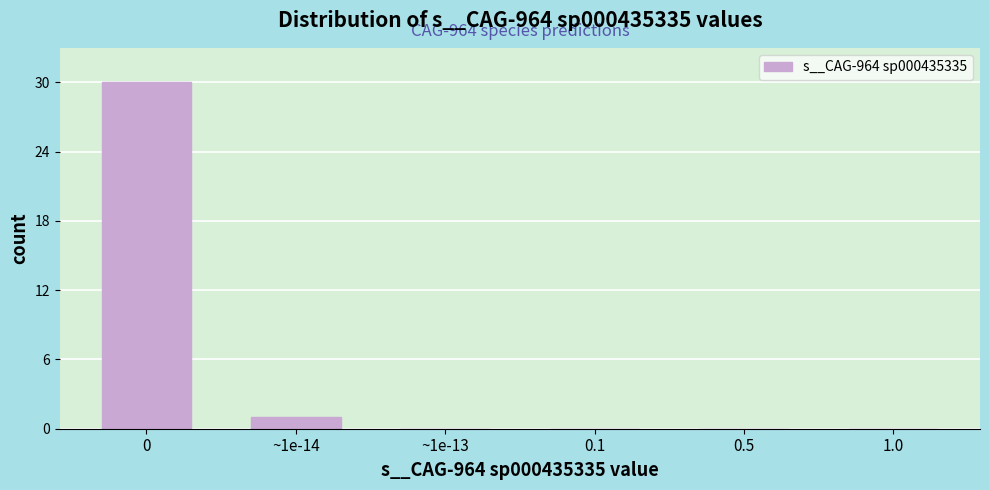

Reading left to right, extract all data points from this chart.

0=30	~1e-14=1	~1e-13=0	0.1=0	0.5=0	1.0=0